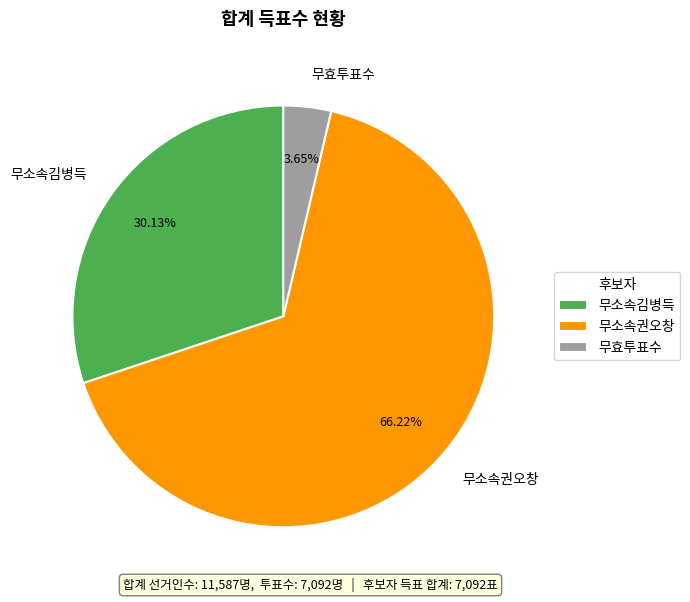

Does any single category account for the majority?

Yes